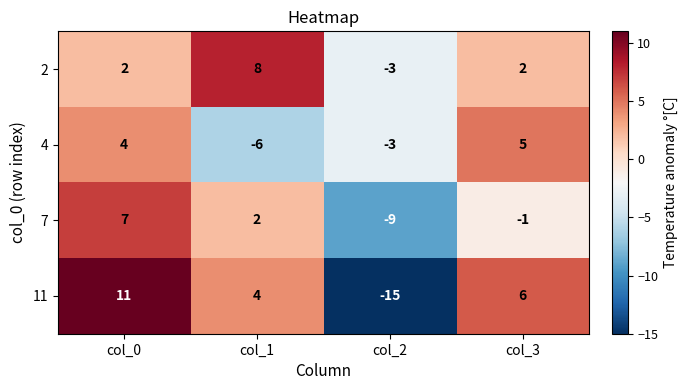

How many values in 2 are above zero?

3